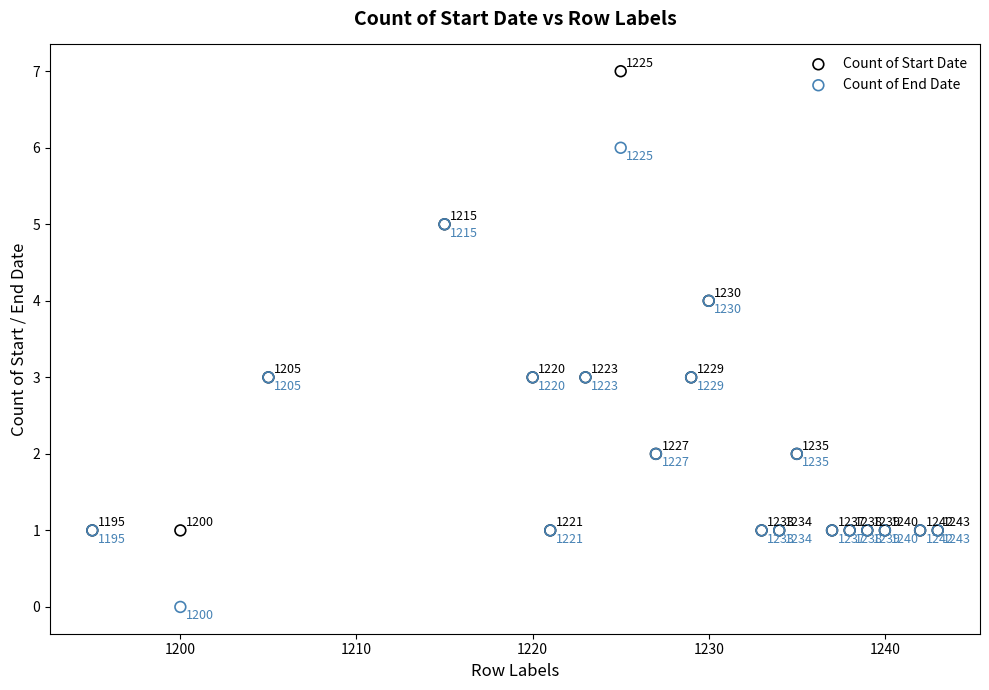

In the Count of End Date series, what Y value is closest to 3?

3